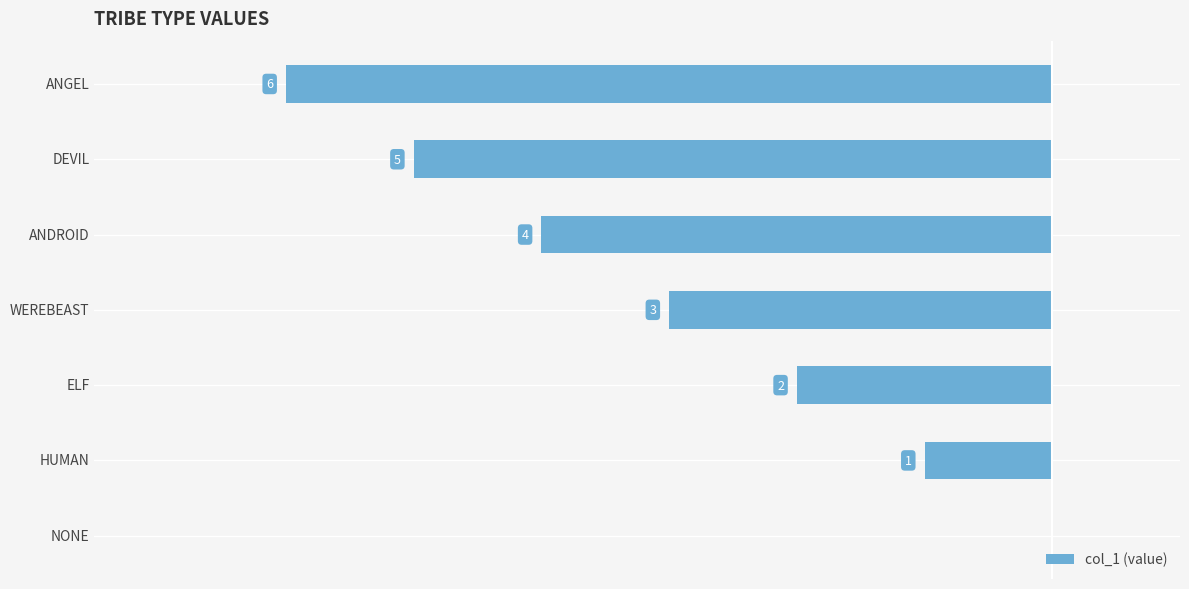

How many values are below -3?

3